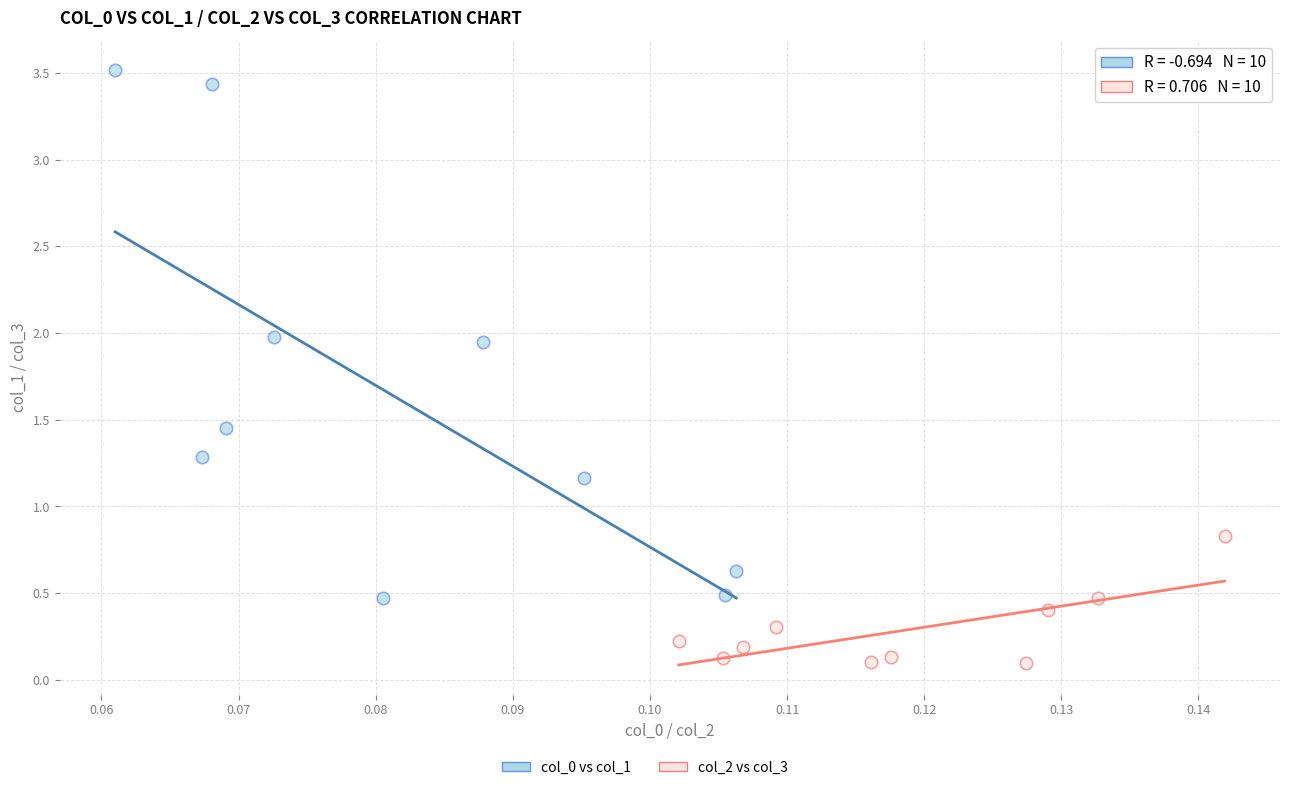

Which series has the largest Y range (max minus min)?

col_0 vs col_1